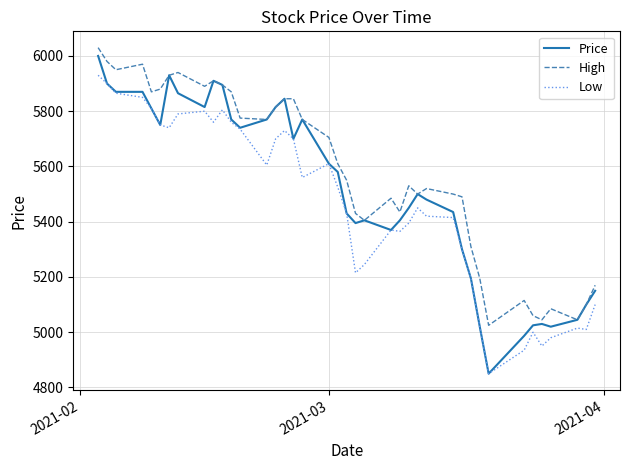

Which series has the largest range (max minus min)?

Price